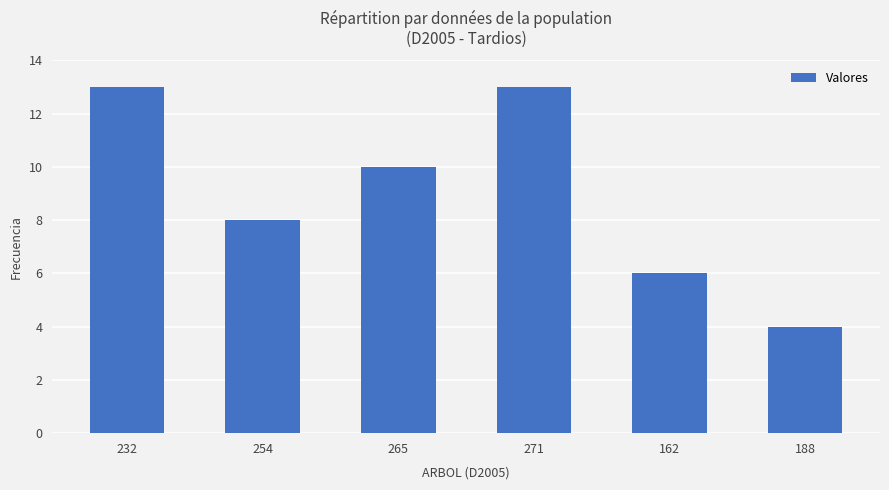

Which has a higher value, 162 or 271?

271